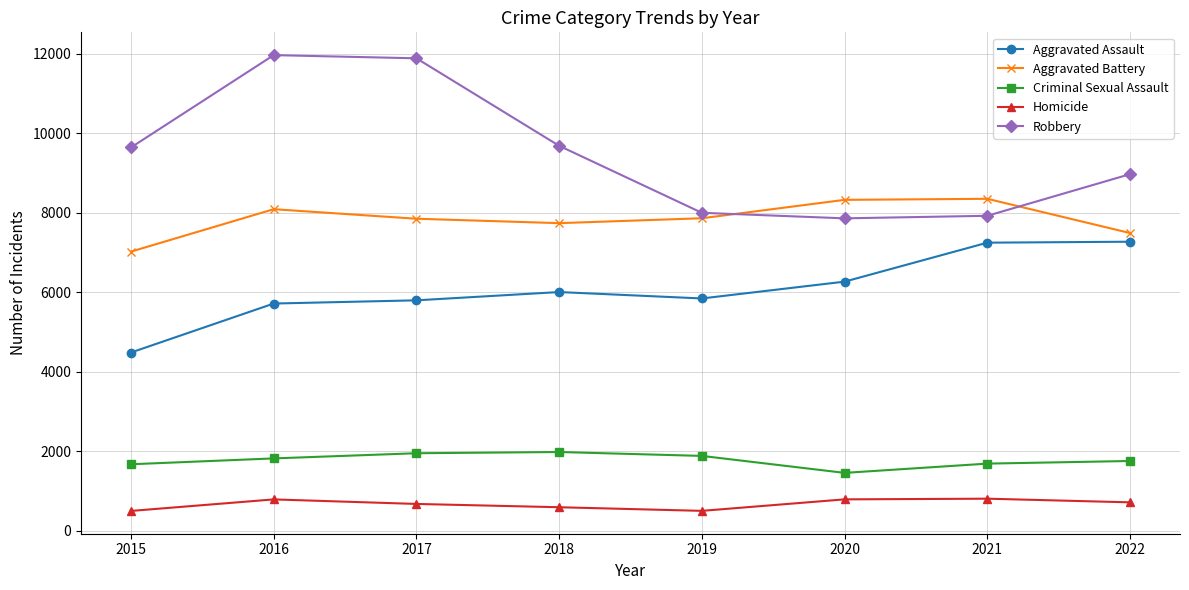

What is the maximum value shown in the chart?

11960